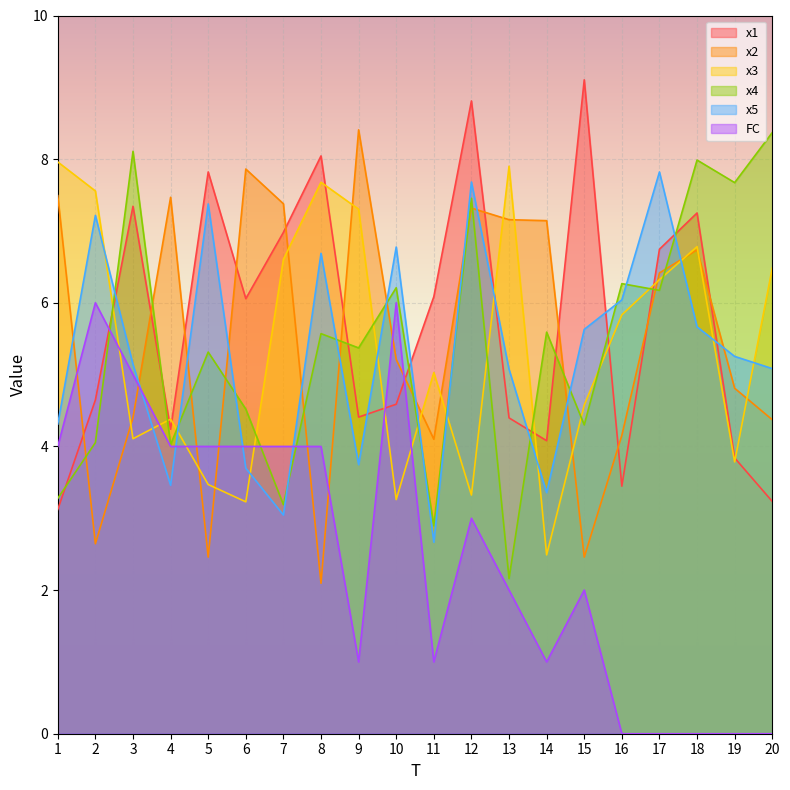

What is the average value of the FC series?

2.5